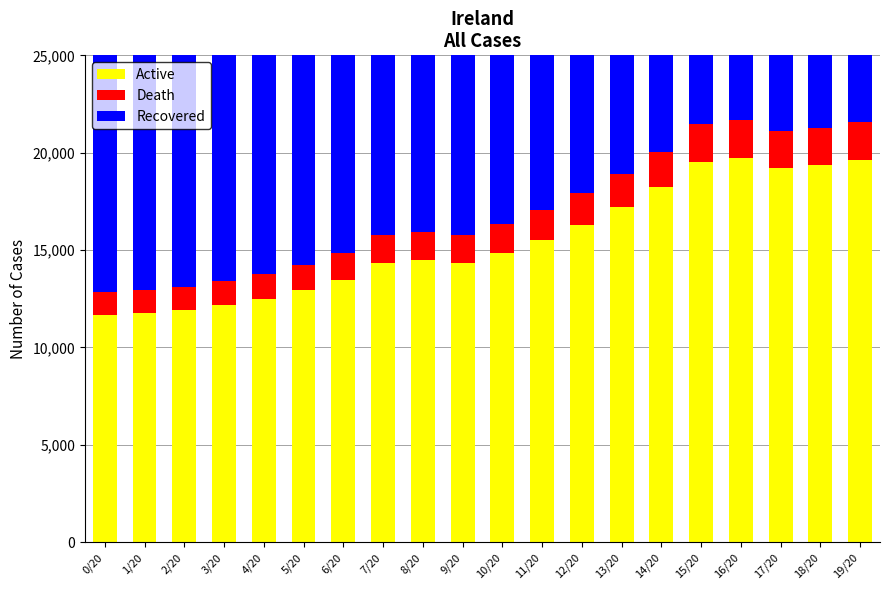

What is the minimum value for Recovered?

18825.0